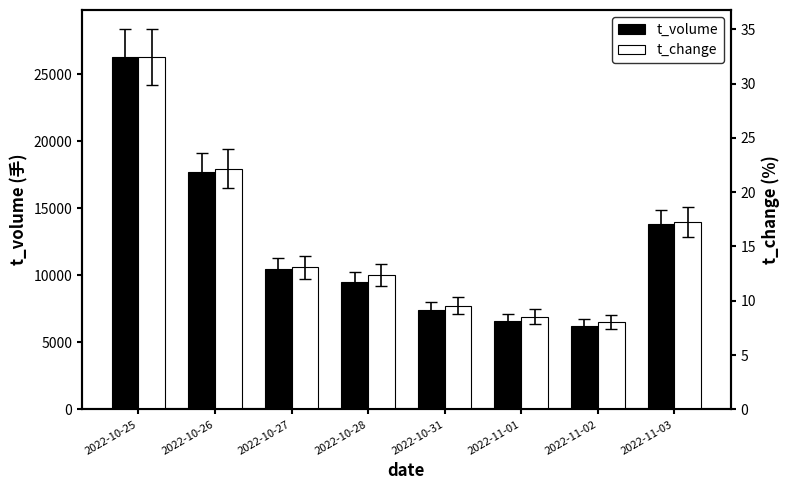

Reading left to right, list all the values displayed in this chart.

t_volume: 26260.0	17734.0	10454.0	9497.0	7416.0	6595.0	6224.0	13798.0
t_change: 32.4	22.2	13.1	12.4	9.6	8.6	8.1	17.3